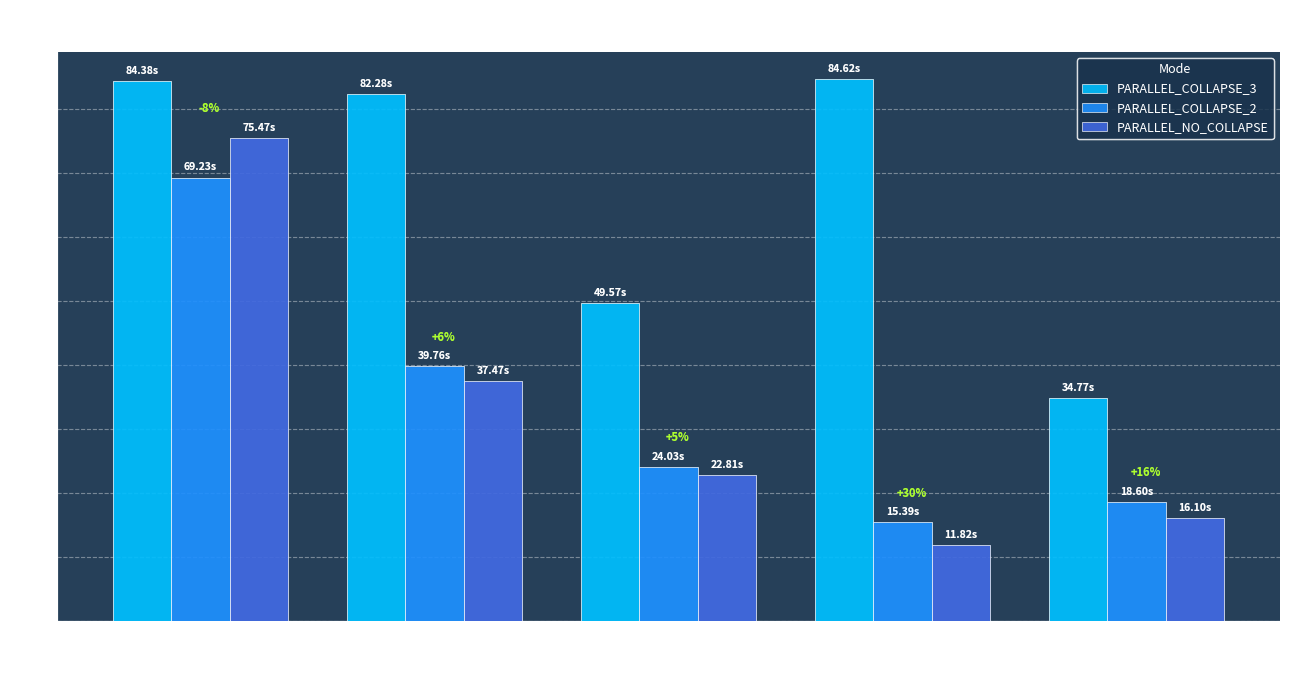

How many values in the PARALLEL_COLLAPSE_3 series are below 82?

2